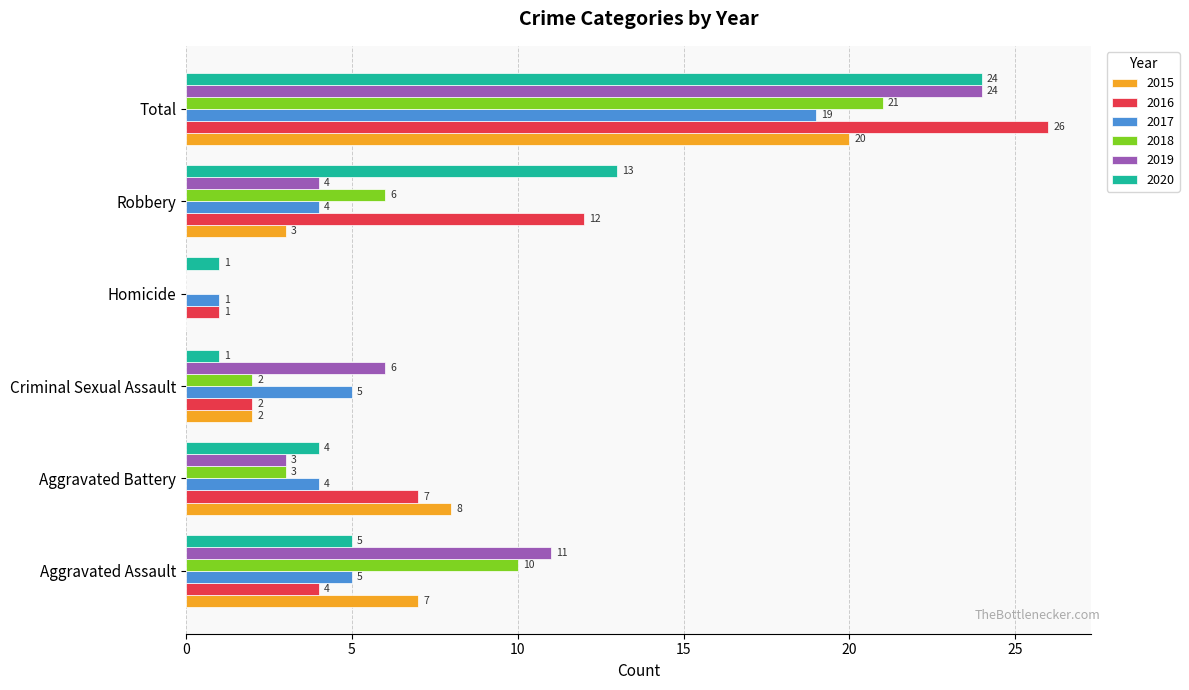

Is it true that 2016 equals 2 at Aggravated Assault?

False